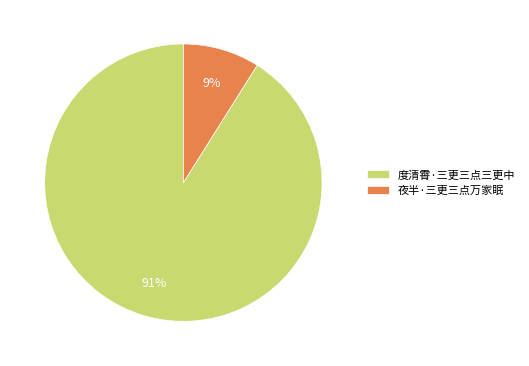

Is it true that 度清霄·三更三点三更中 is 91% of the pie?

True